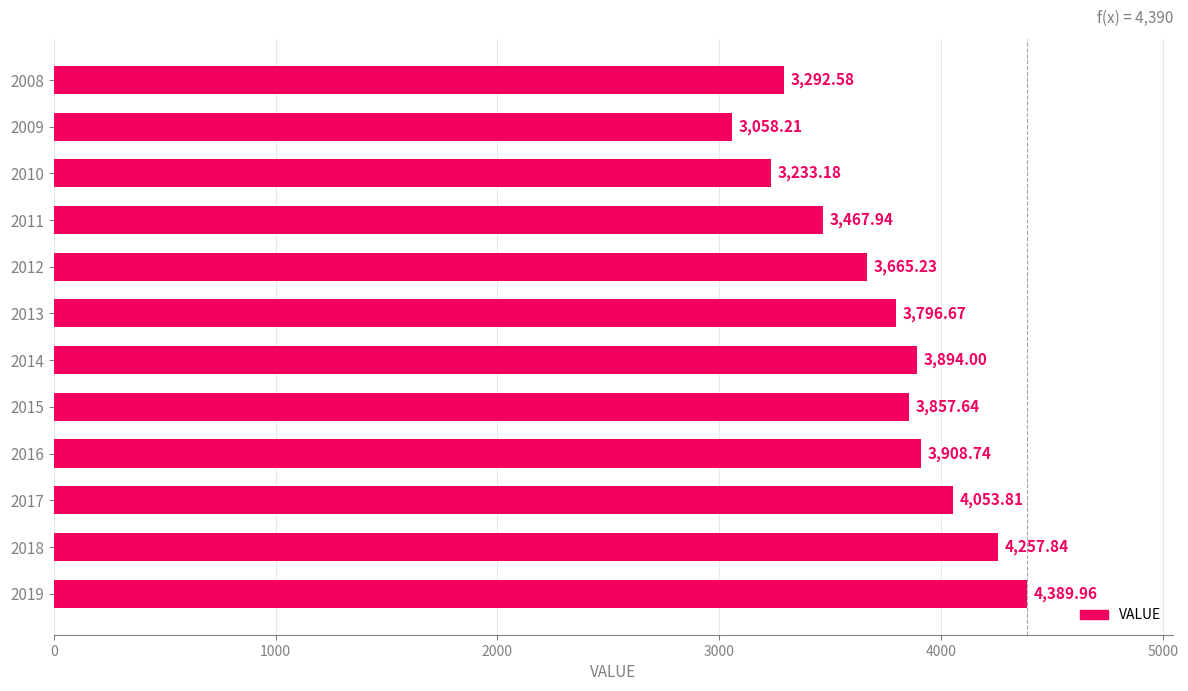

What is the average value?

3739.7